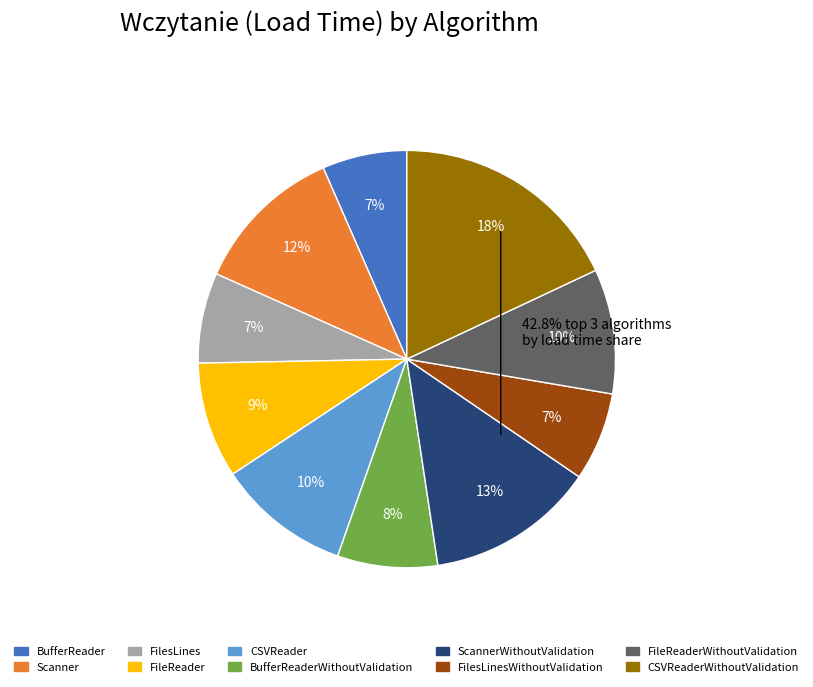

How many slices are in this pie chart?

10